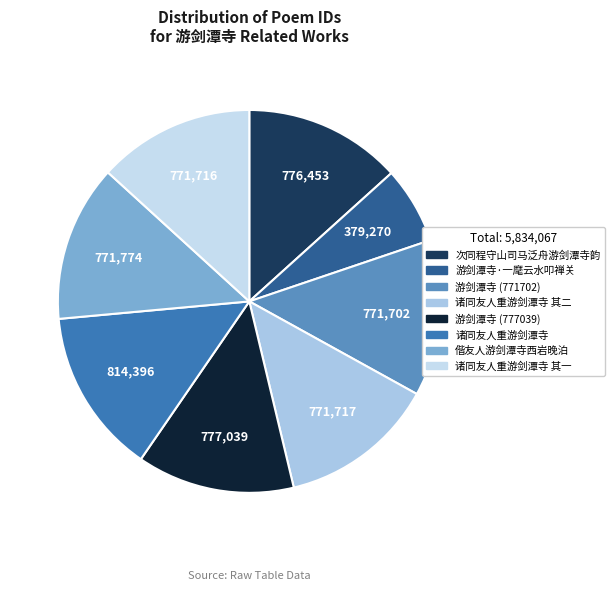

Count the number of slices in the pie.

8